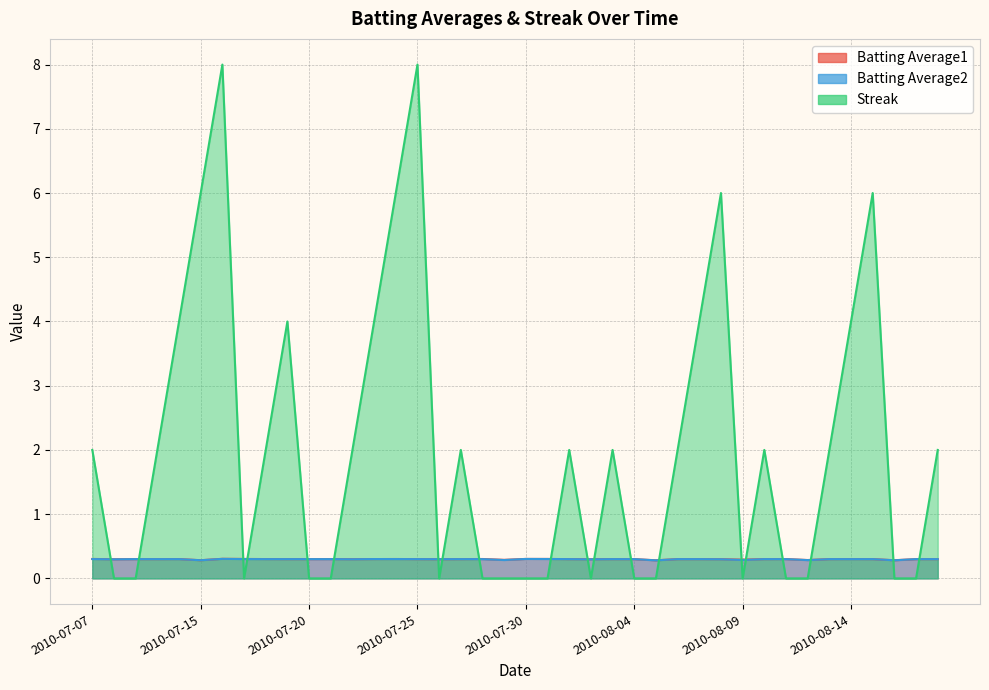

How many interior local peaks does the Batting Average1 series have?

7